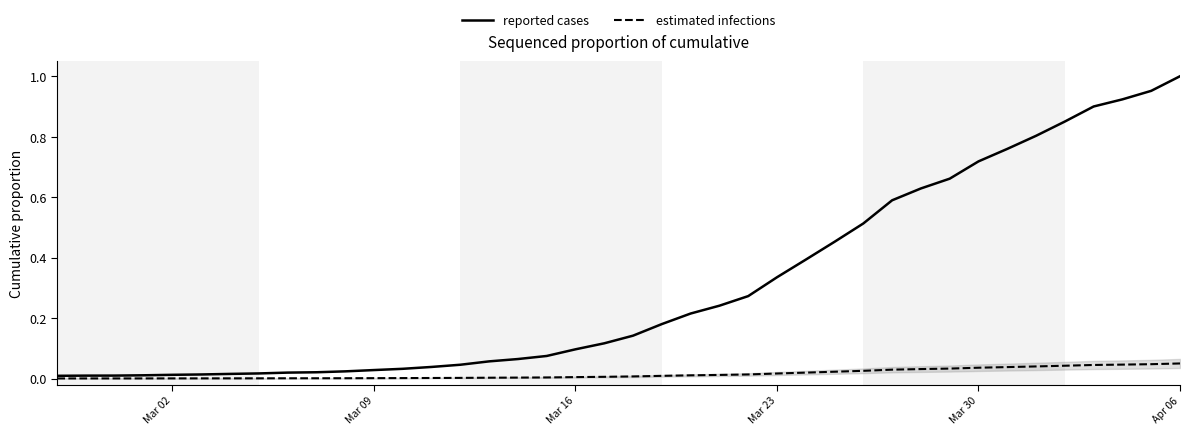

Is it true that reported cases equals 0.4 at Mar 30?

False